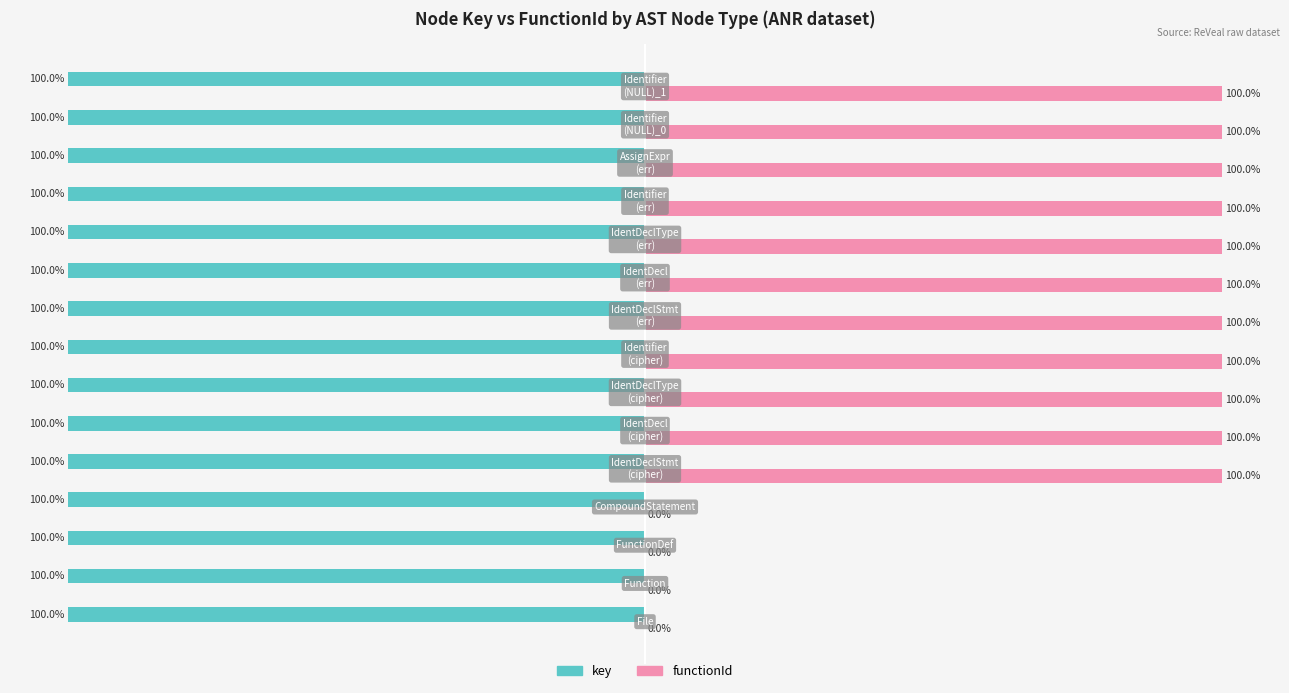

What are all the series names shown in the legend?

key, functionId